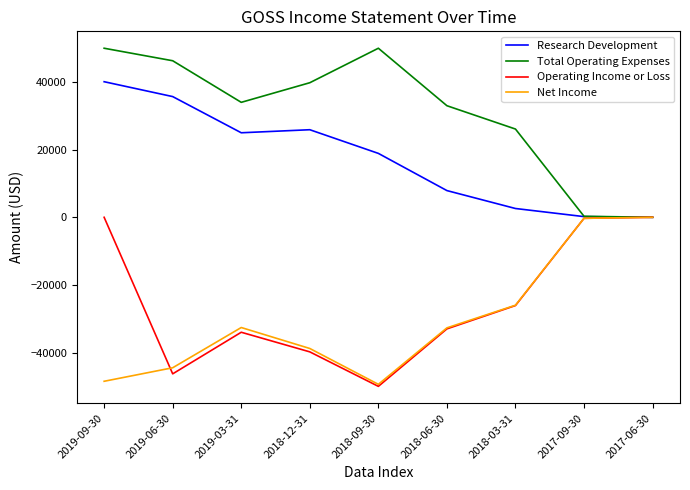

Which category has the highest value in the Research Development series?

2019-09-30